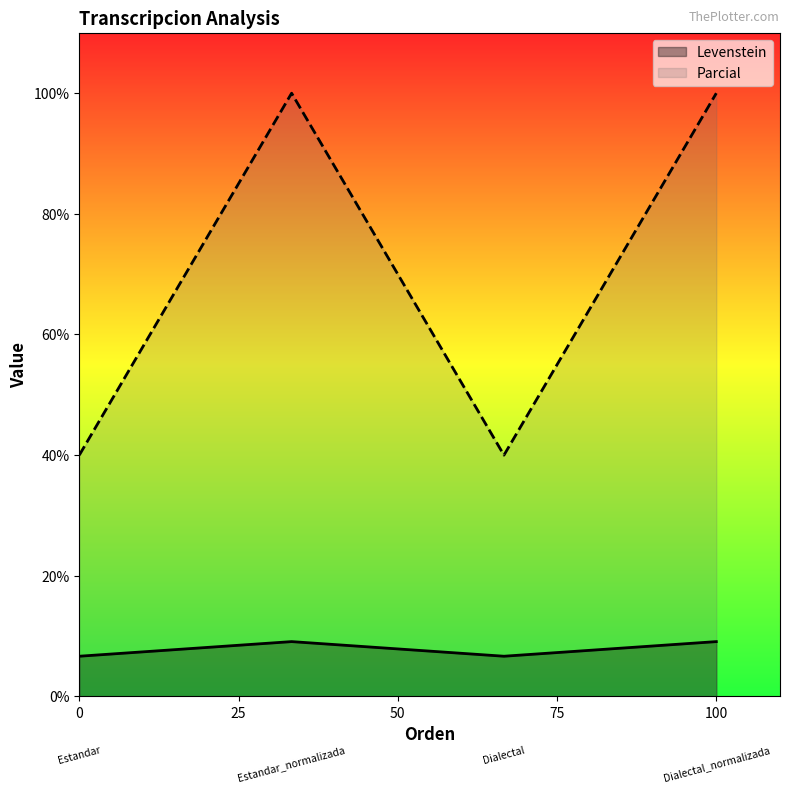

What is the maximum value for Parcial?

100.0